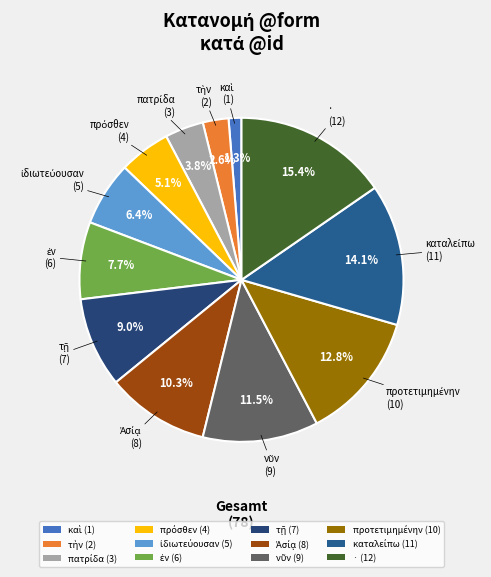

Is there any slice that represents more than half of the pie?

No